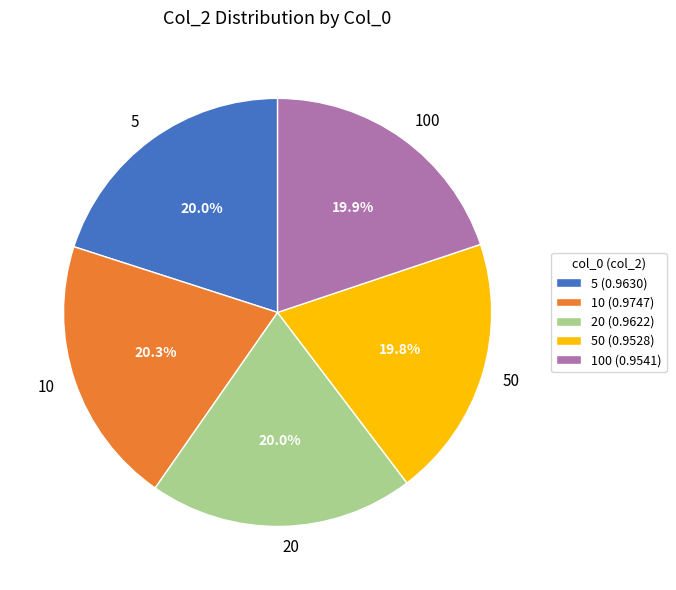

Does 100 account for over 50% of the chart?

No